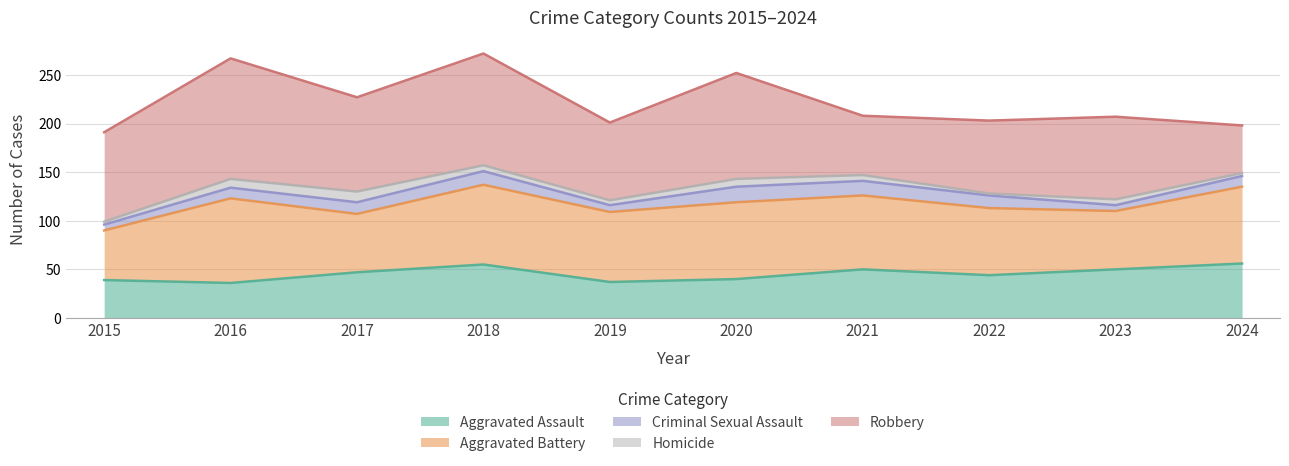

At which label does Homicide first exceed 6?

2016